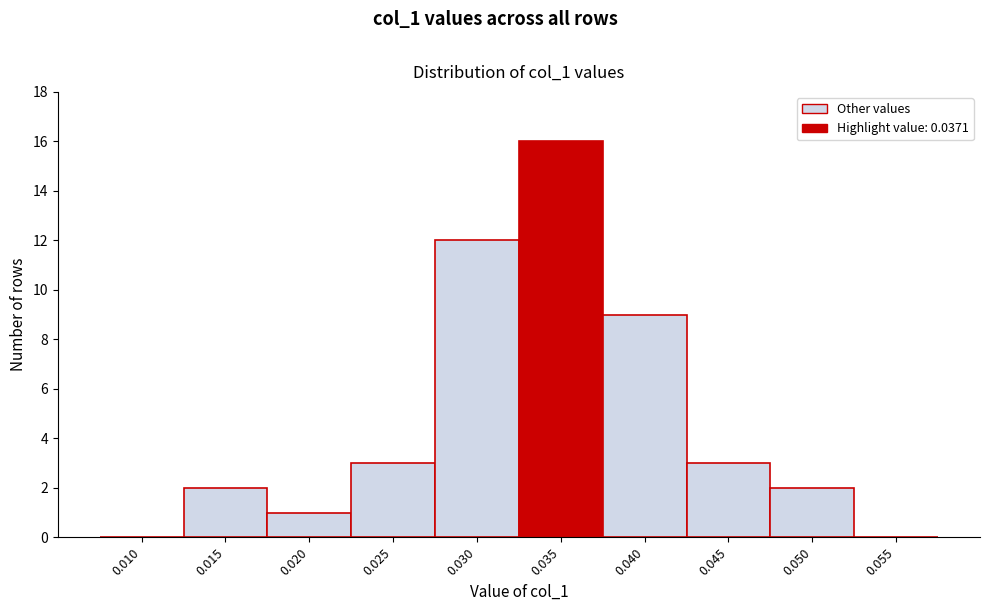

Reading left to right, transcribe all the data shown in this chart.

0.010=0	0.015=2	0.020=1	0.025=3	0.030=12	0.035=16	0.040=9	0.045=3	0.050=2	0.055=0